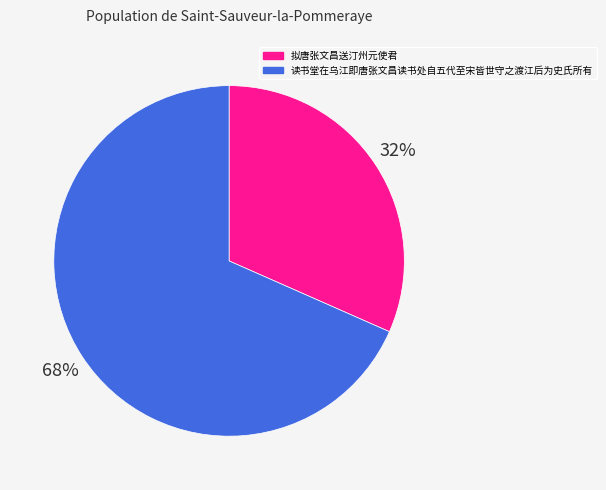

To the nearest percent, what is the average slice percentage?

50%